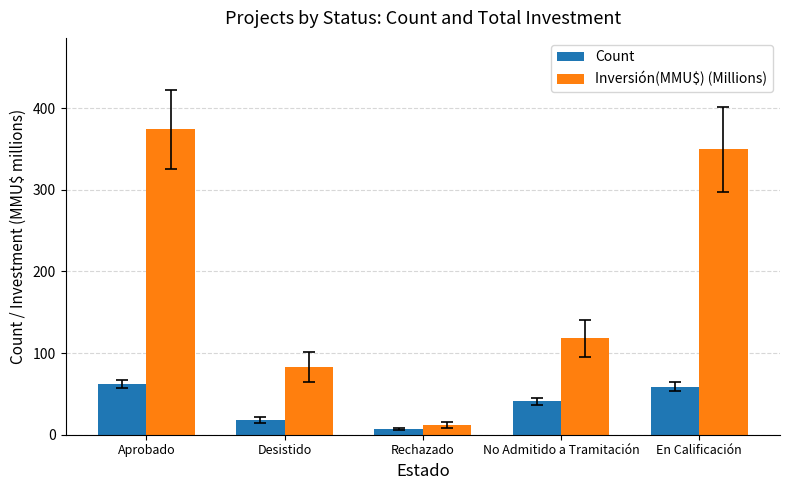

Is it true that Count equals 90.9 at Aprobado?

False